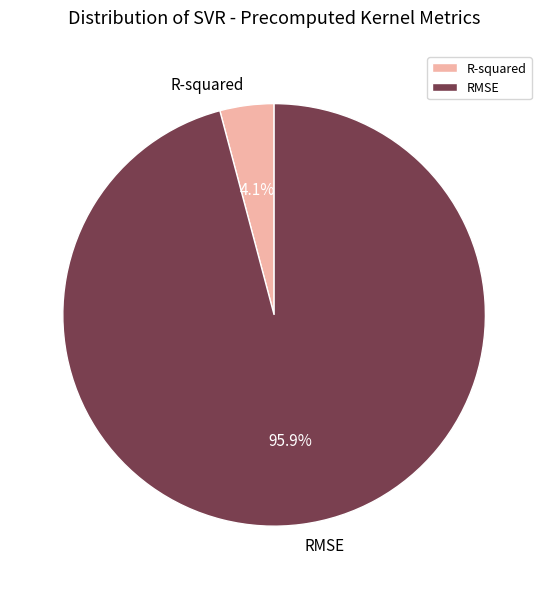

What percentage is NOT represented by R-squared?

95.9%